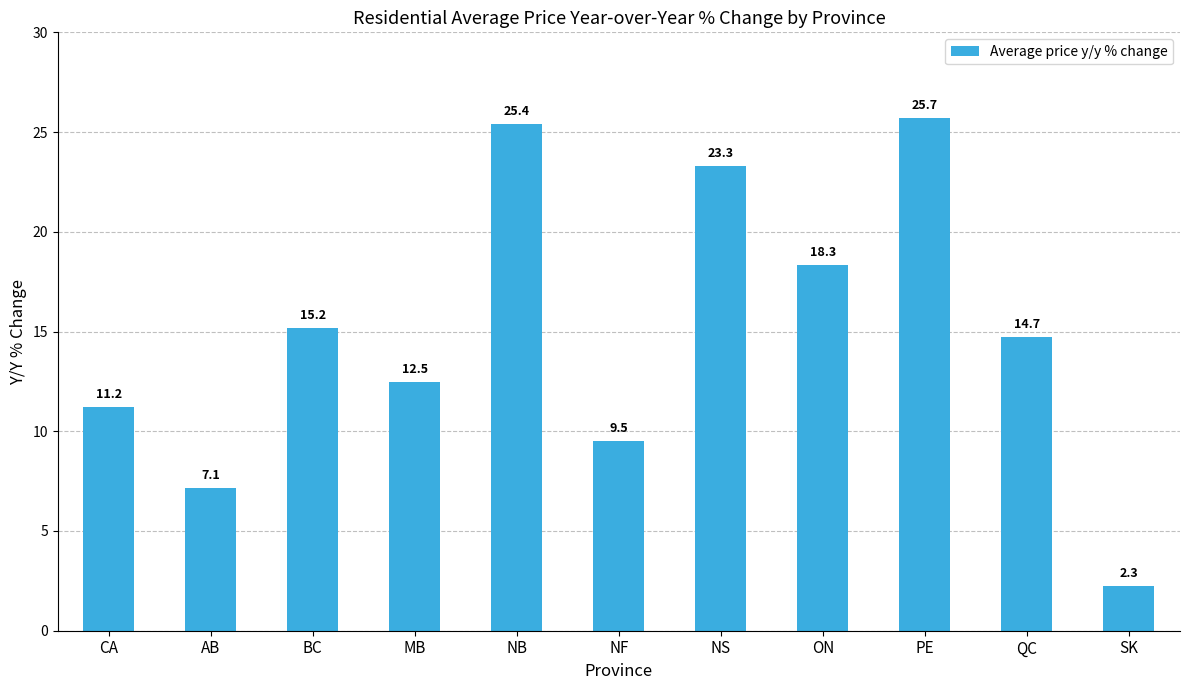

Which label corresponds to the smallest value in the chart?

SK